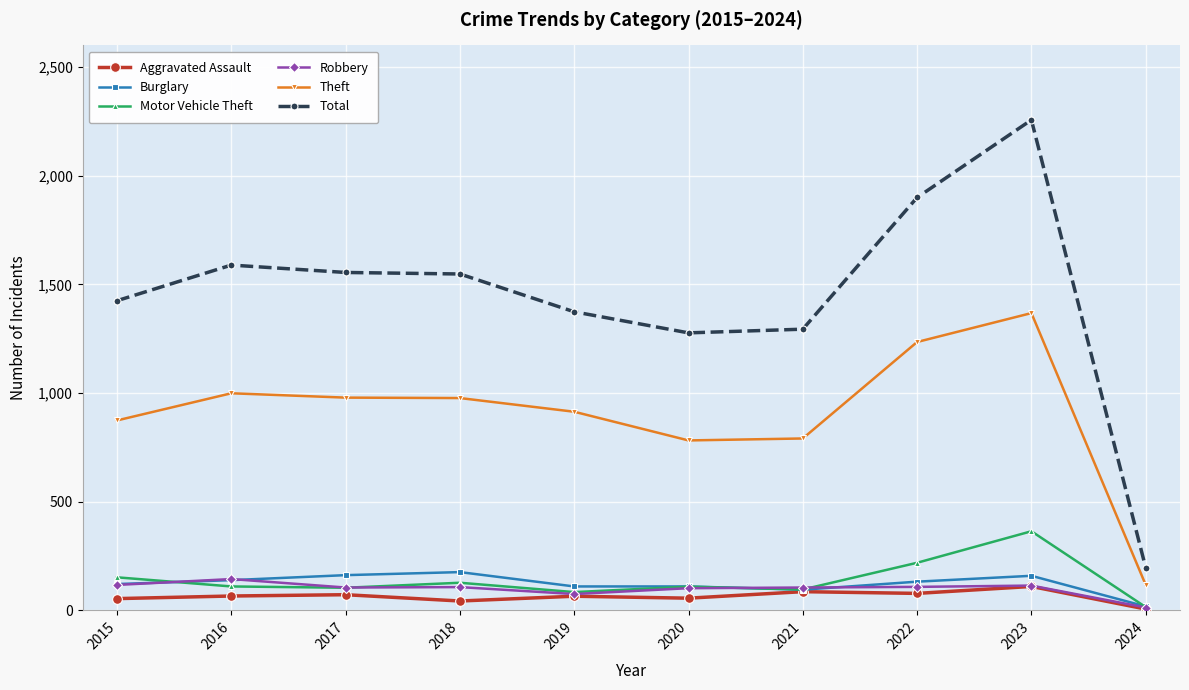

Read the Burglary value at 2021.

95